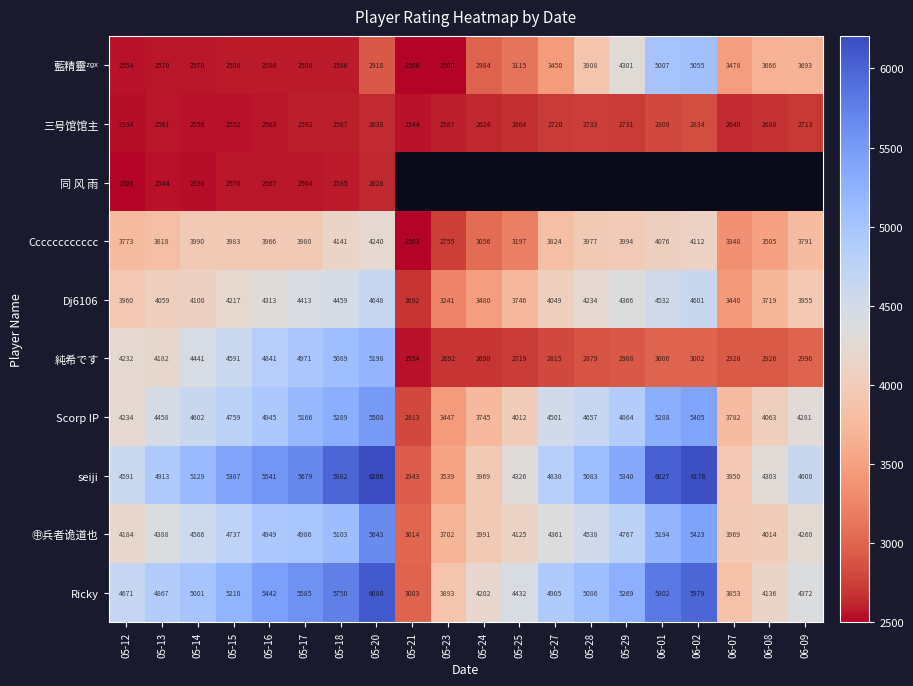

Is it true that 三号馆馆主 equals 2587 at 05-18?

True